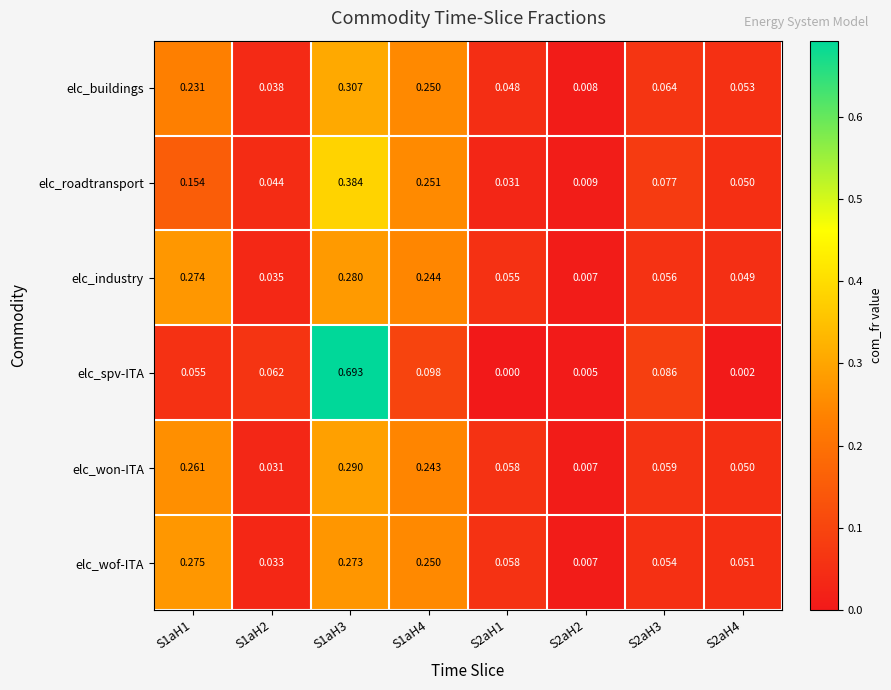

Between S2aH1 and S2aH4, which series saw the biggest shift?

elc_roadtransport